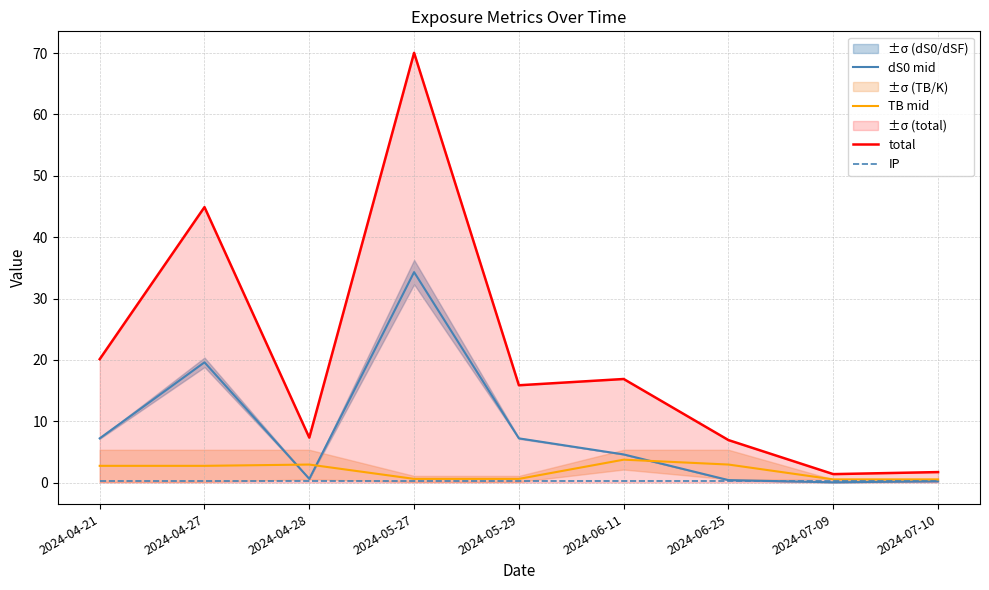

Which series has the largest total across all categories?

total